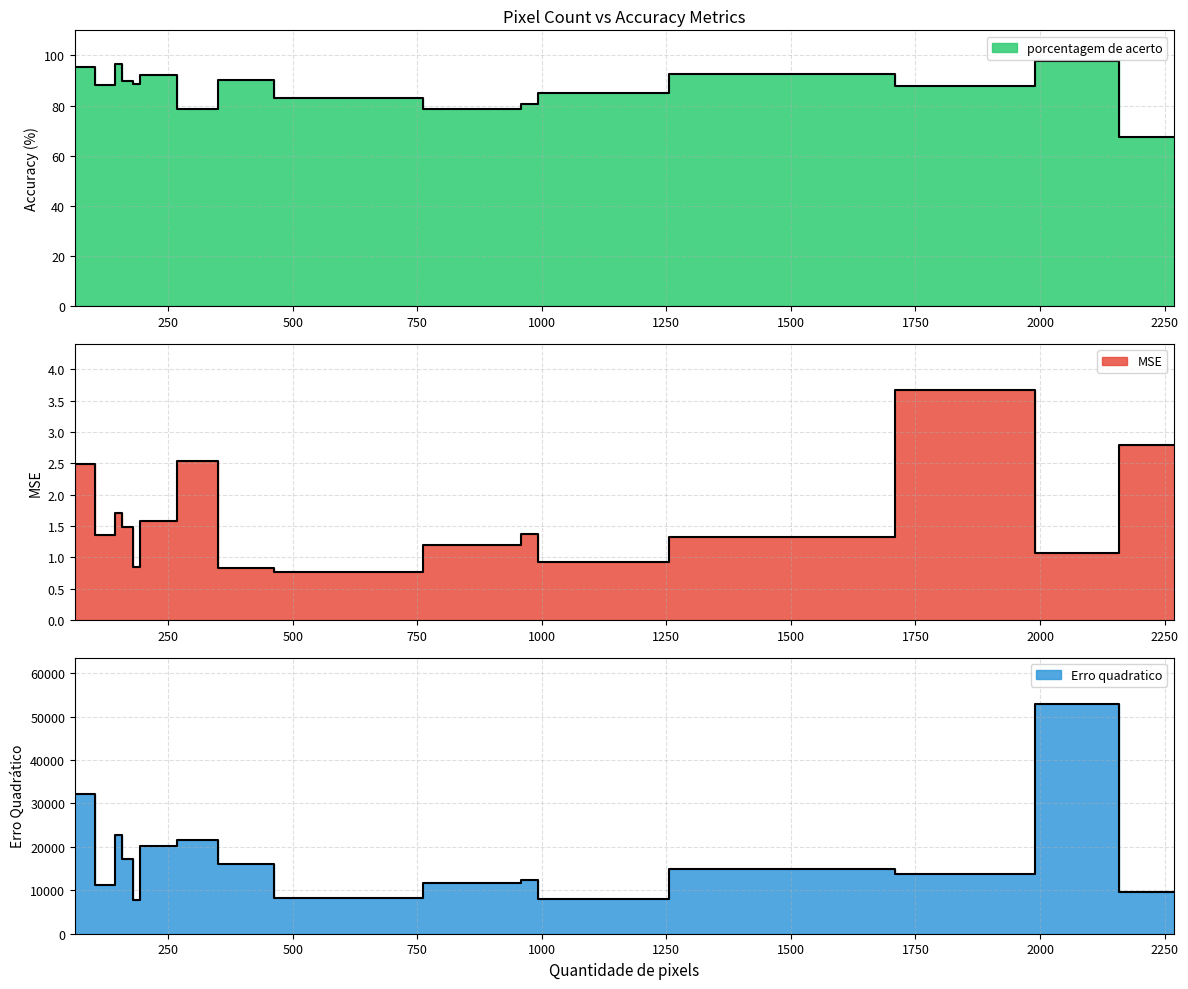

How many lines are shown in the chart?

3